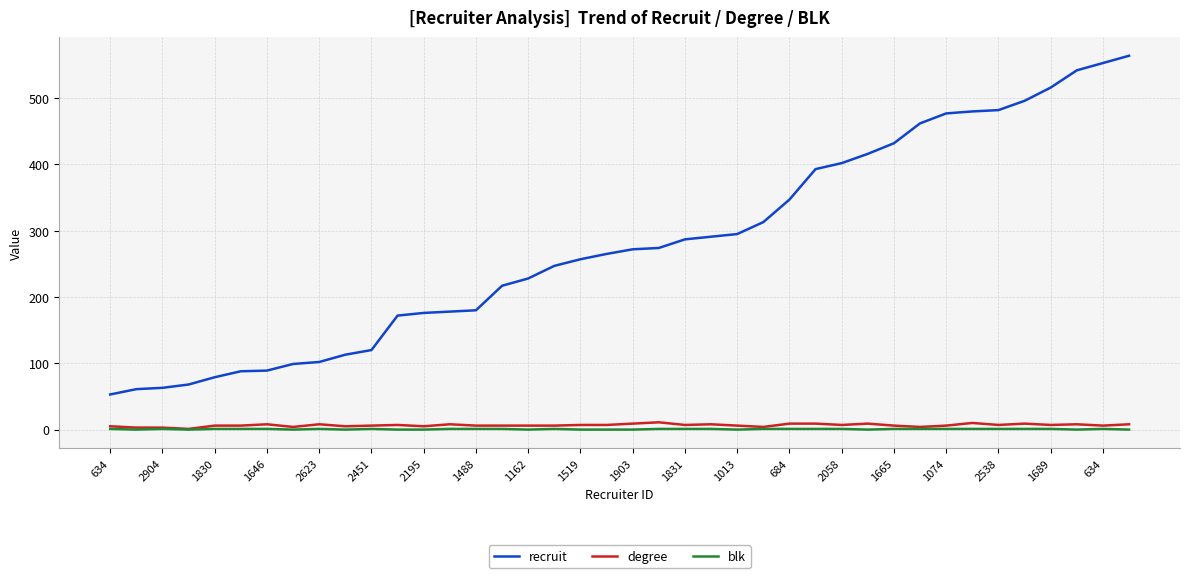

What is the maximum value shown in the chart?

564